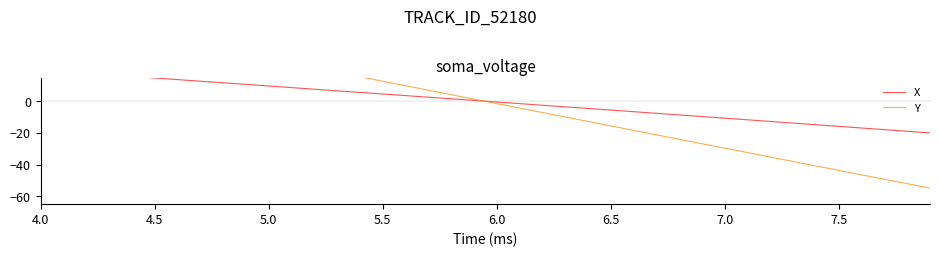

True or false: Y has more than 1 points higher than both neighbors.

False